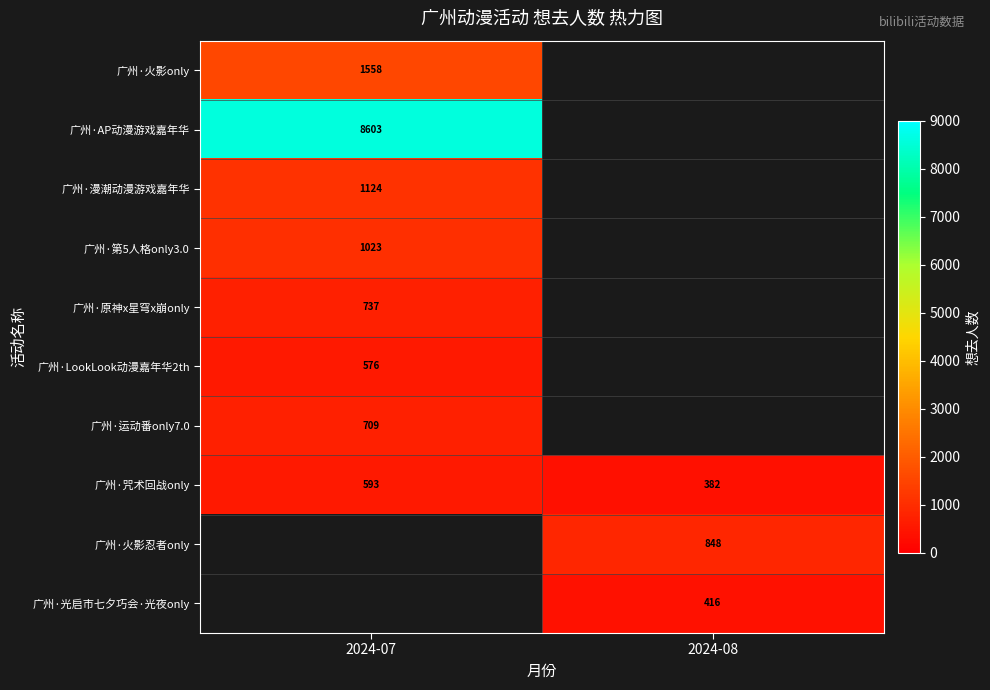

Which has a higher value, 2024-08 or 2024-07?

2024-07